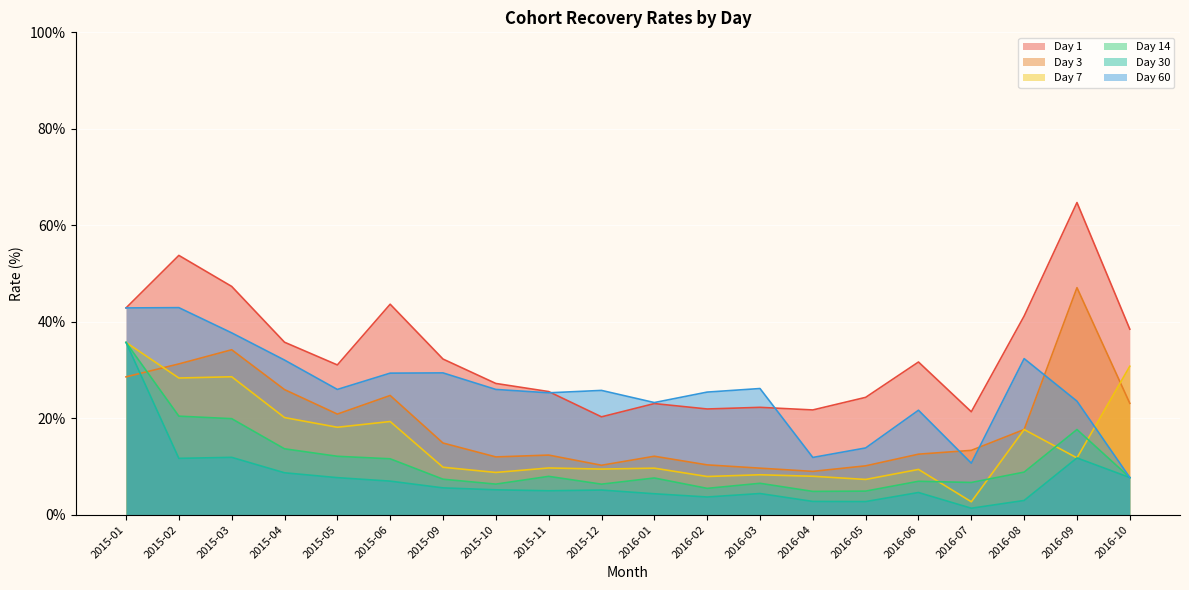

What is the total value across all series at 2016-02?

74.7